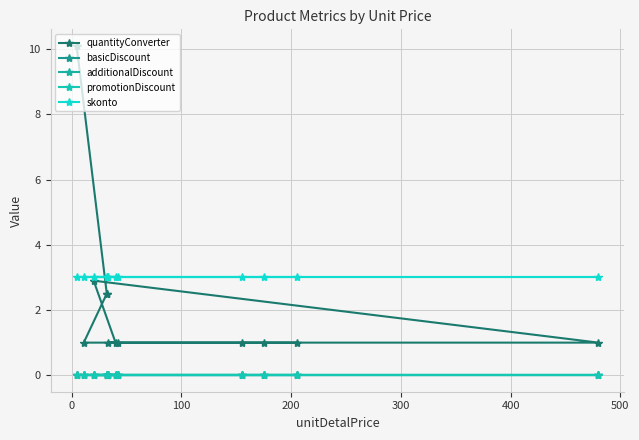

Reading left to right, extract all data points from this chart.

quantityConverter: 10.1	2.5	2.5	1.0	1.0	1.0	2.9	1.0	1.0	1.0	1.0	1.0
basicDiscount: 0.0	0.0	0.0	0.0	0.0	0.0	0.0	0.0	0.0	0.0	0.0	0.0
additionalDiscount: 0.0	0.0	0.0	0.0	0.0	0.0	0.0	0.0	0.0	0.0	0.0	0.0
promotionDiscount: 0.0	0.0	0.0	0.0	0.0	0.0	0.0	0.0	0.0	0.0	0.0	0.0
skonto: 3.0	3.0	3.0	3.0	3.0	3.0	3.0	3.0	3.0	3.0	3.0	3.0